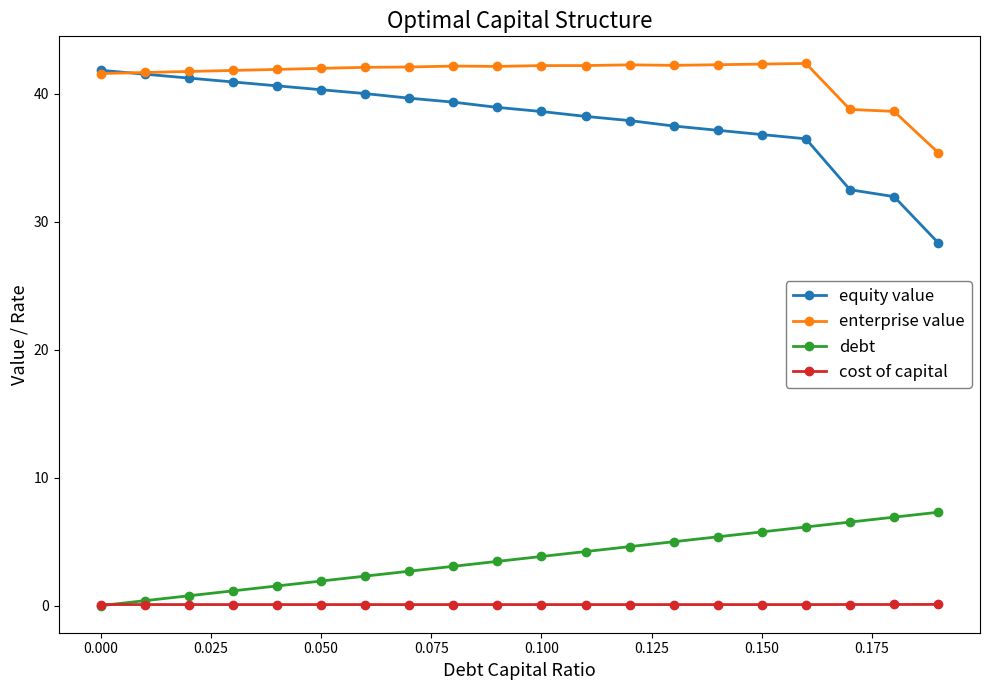

Which series has the largest range (max minus min)?

equity value